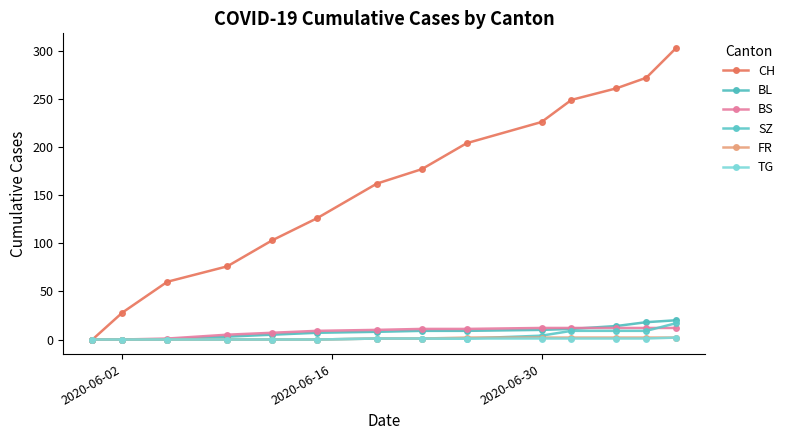

What is the sum of all SZ values?

51